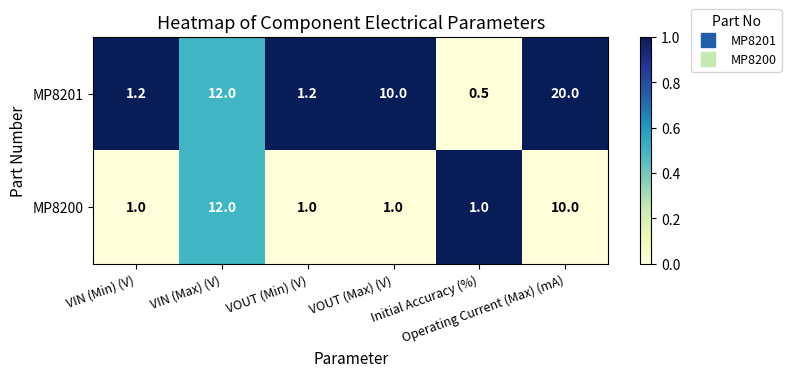

Rank the series by their average value, from lowest to highest.

MP8200, MP8201